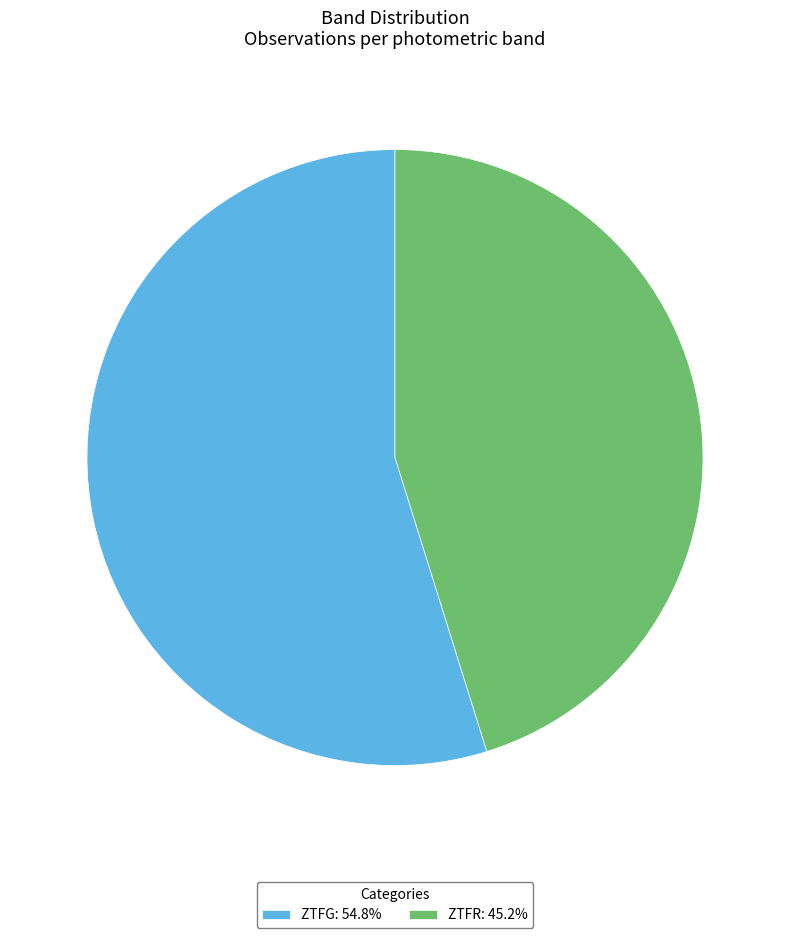

Combined, do ZTFR: 45.2% and ZTFG: 54.8% account for over 50%?

Yes